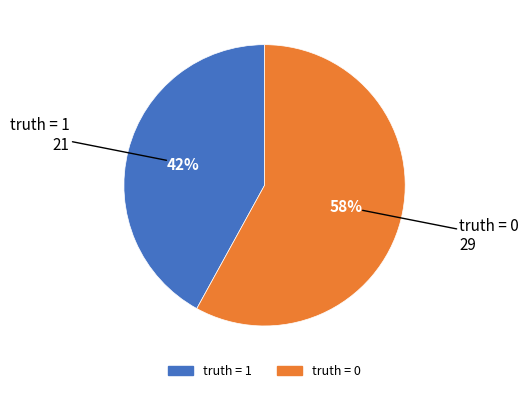

Do truth = 0 and truth = 1 together represent more than half of the pie?

Yes